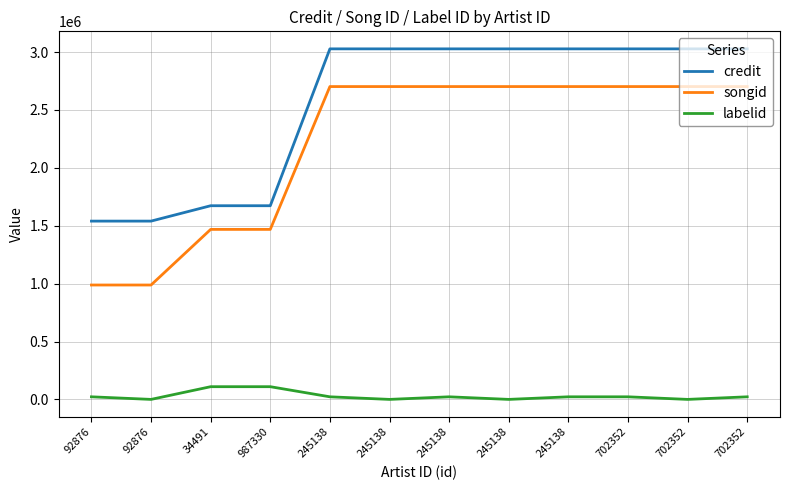

What is the difference between the highest and lowest values at 92876?

1517568